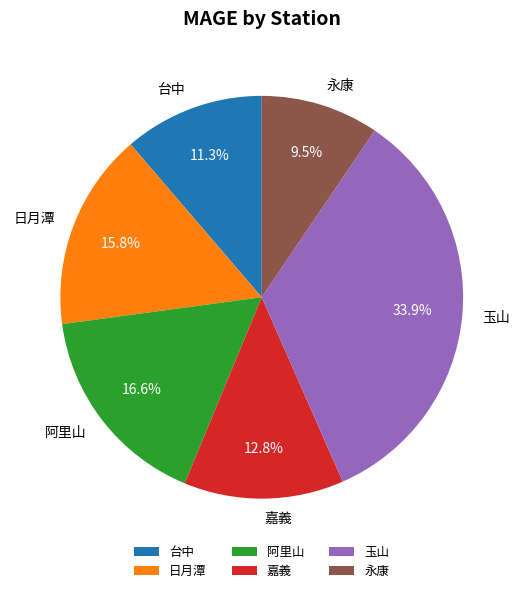

How many segments does this pie chart have?

6